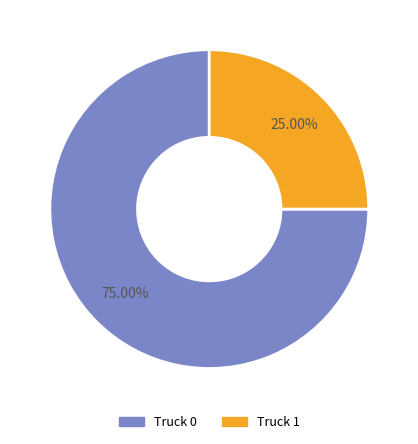

Which category has the smallest portion of the pie?

Truck 1